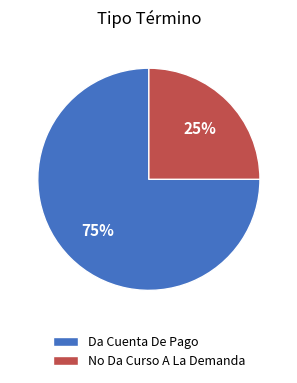

Is it true that Da Cuenta De Pago is 83% of the pie?

False